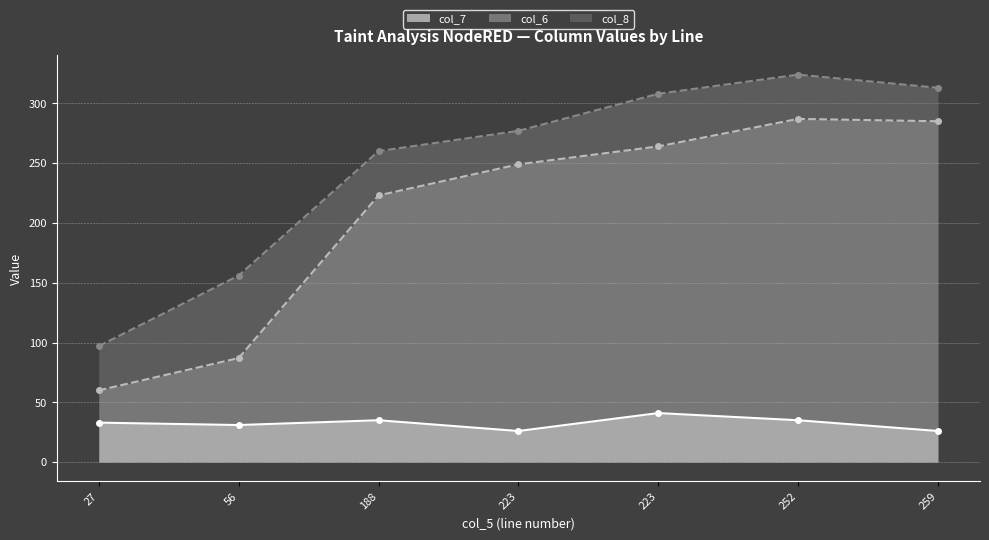

The value of col_7 at 223 is 12. True or false?

False